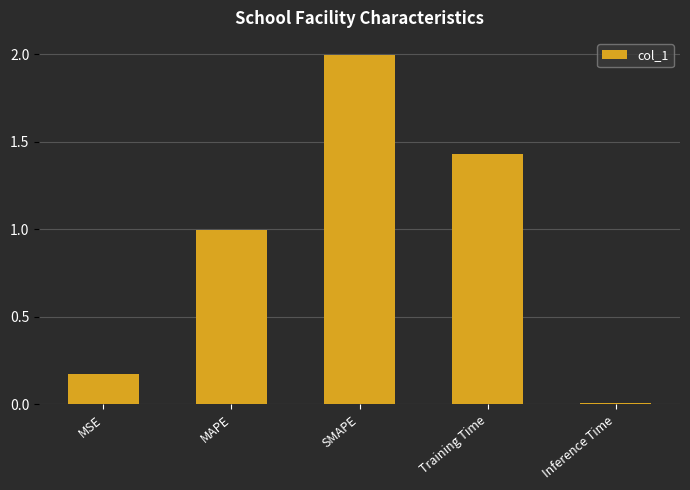

Rank the categories by value from lowest to highest.

Inference Time, MSE, MAPE, Training Time, SMAPE